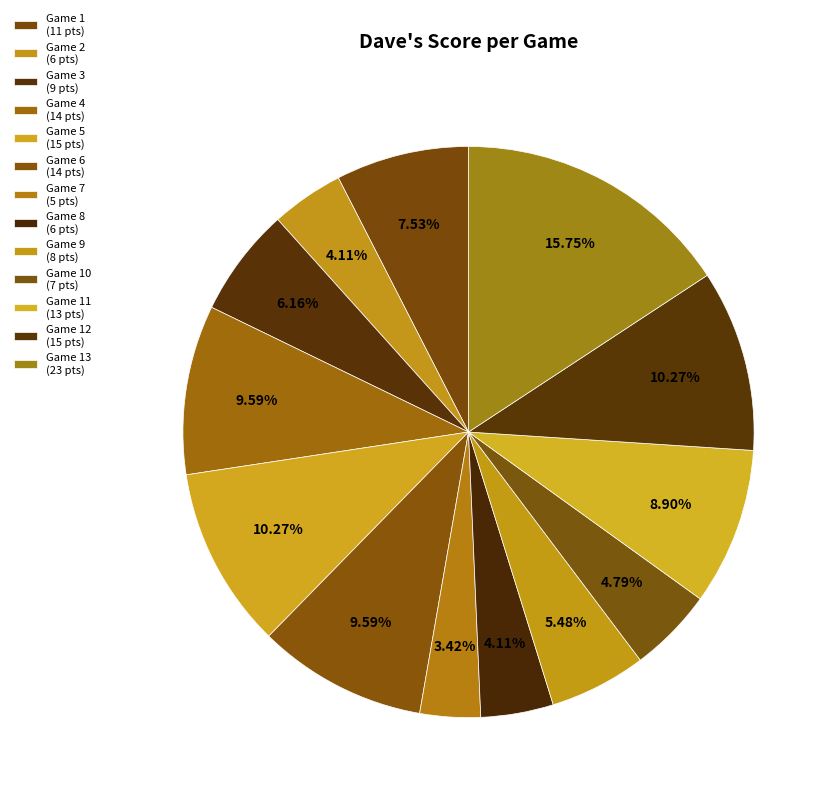

To the nearest percent, what is the average slice percentage?

8%